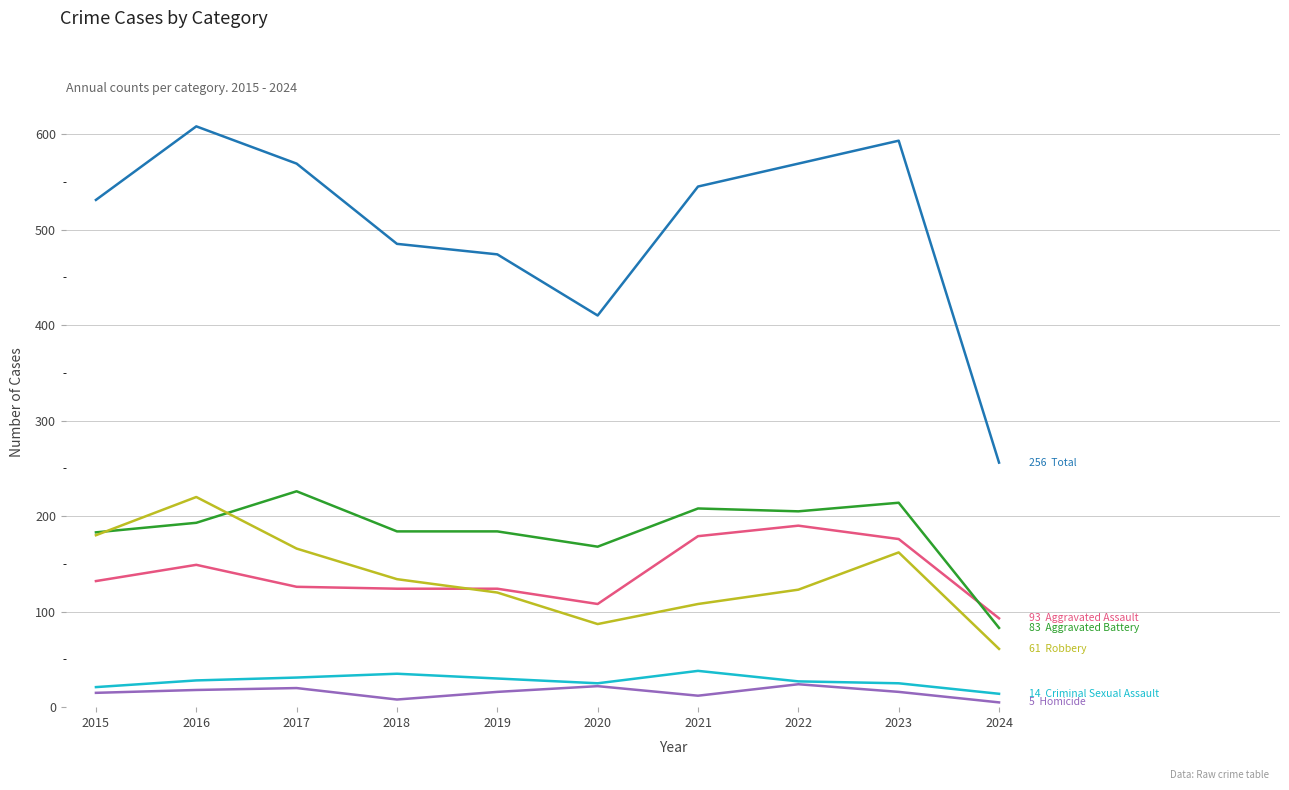

What is the total value across all series at 2015?

1062